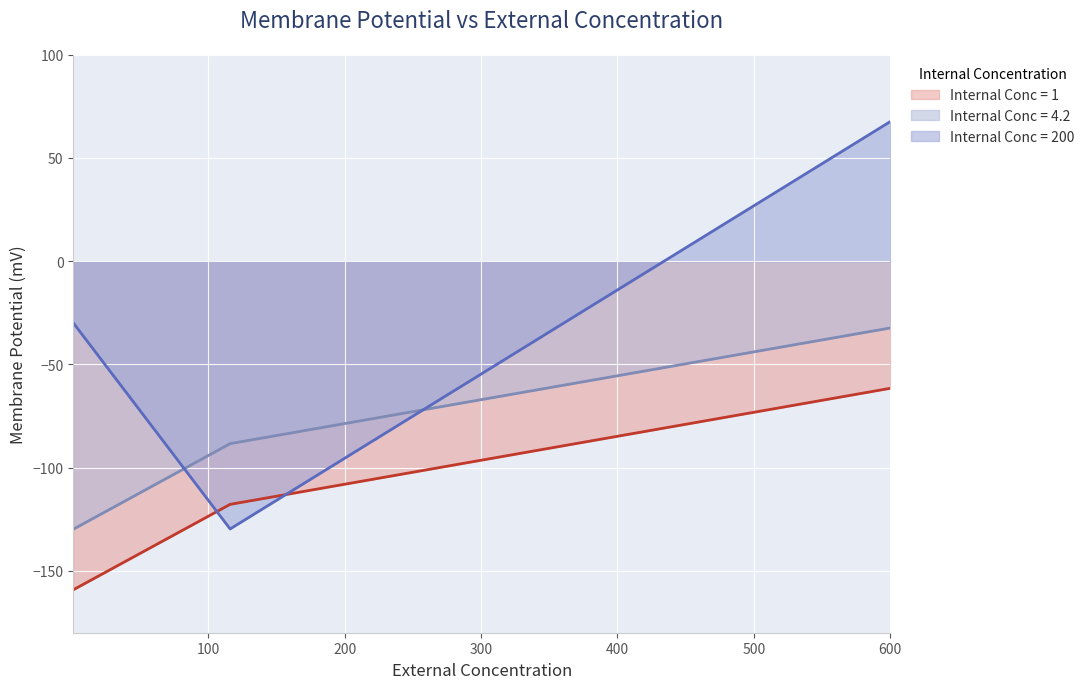

List the series in order of their overall mean, highest first.

Internal Conc = 200, Internal Conc = 4.2, Internal Conc = 1